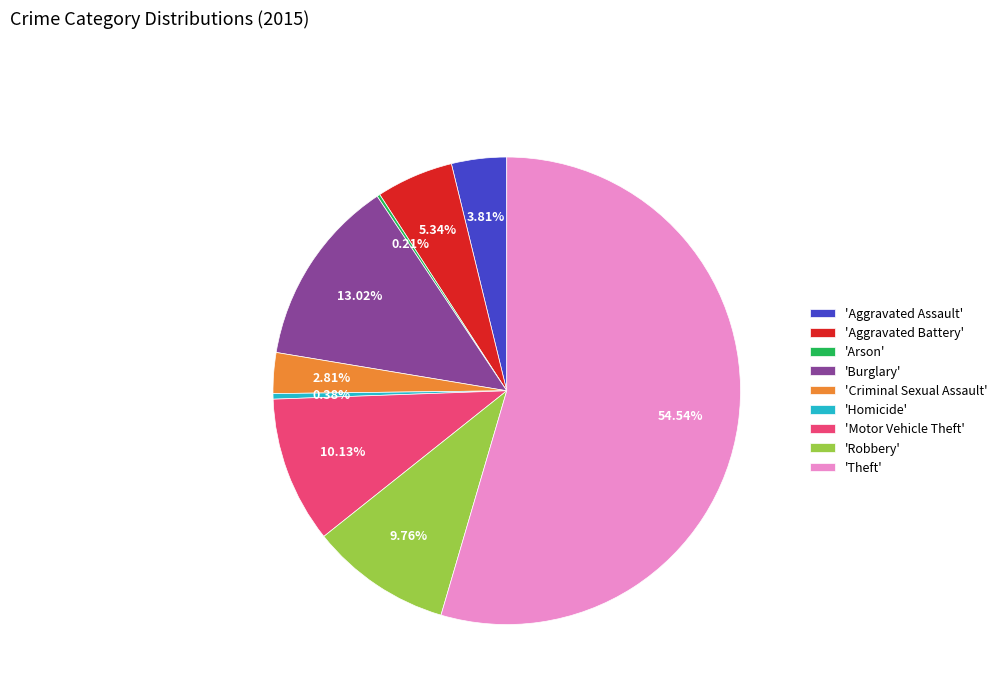

Does 'Aggravated Battery' account for over 50% of the chart?

No